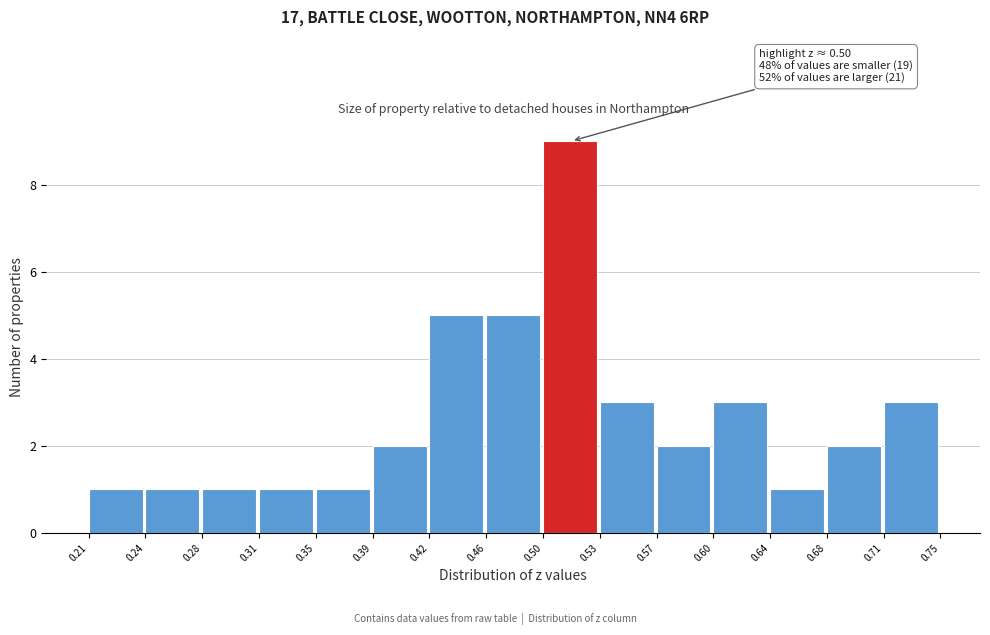

Over which range of the x-axis is the bar tallest?

0.50 to 0.53